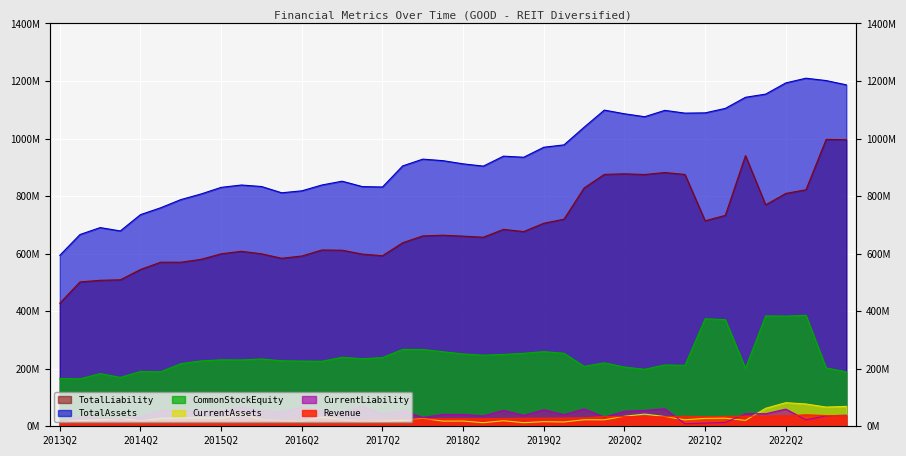

True or false: TotalAssets and TotalLiability intersect in this chart.

False